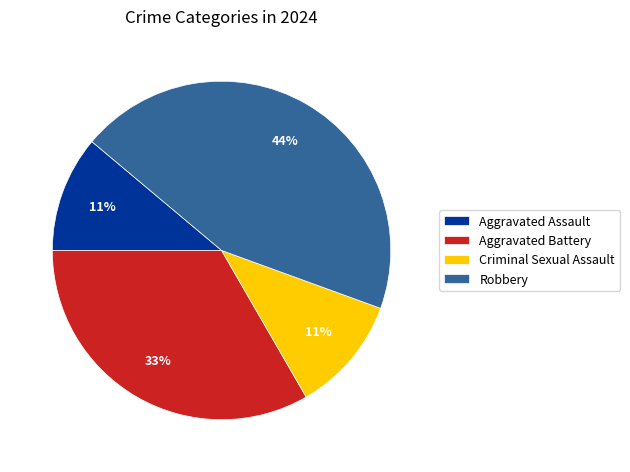

Do Criminal Sexual Assault and Aggravated Assault together represent more than half of the pie?

No